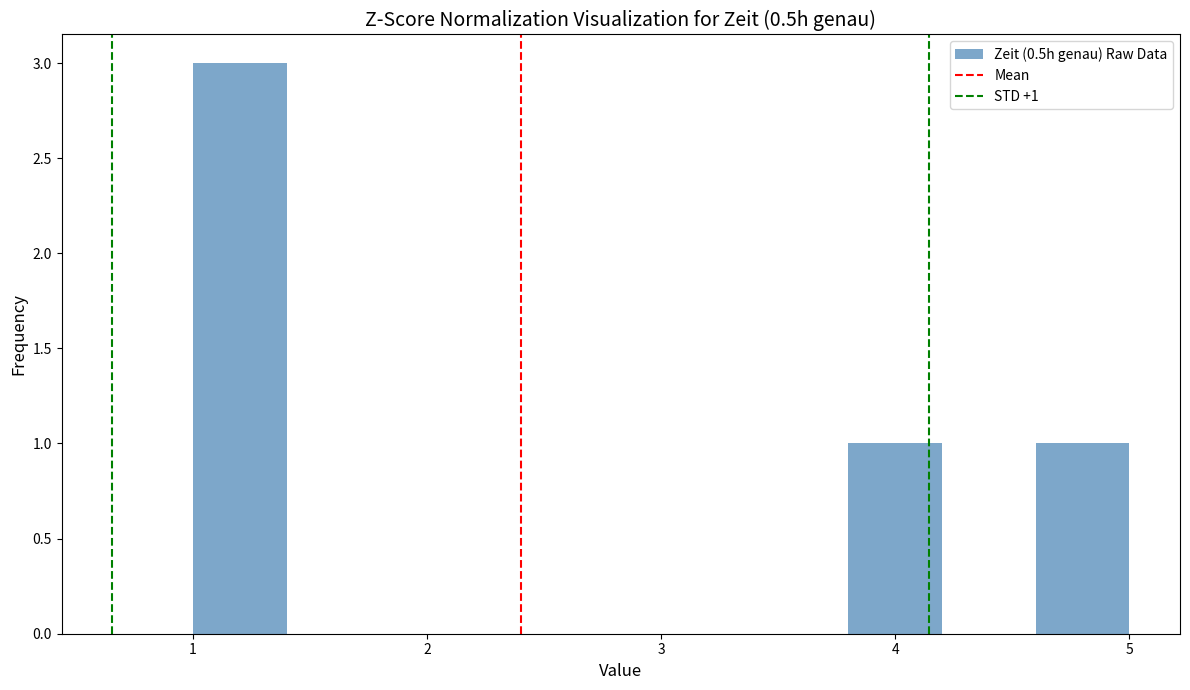

Over which range of the x-axis is the bar tallest?

1.0 to 1.4